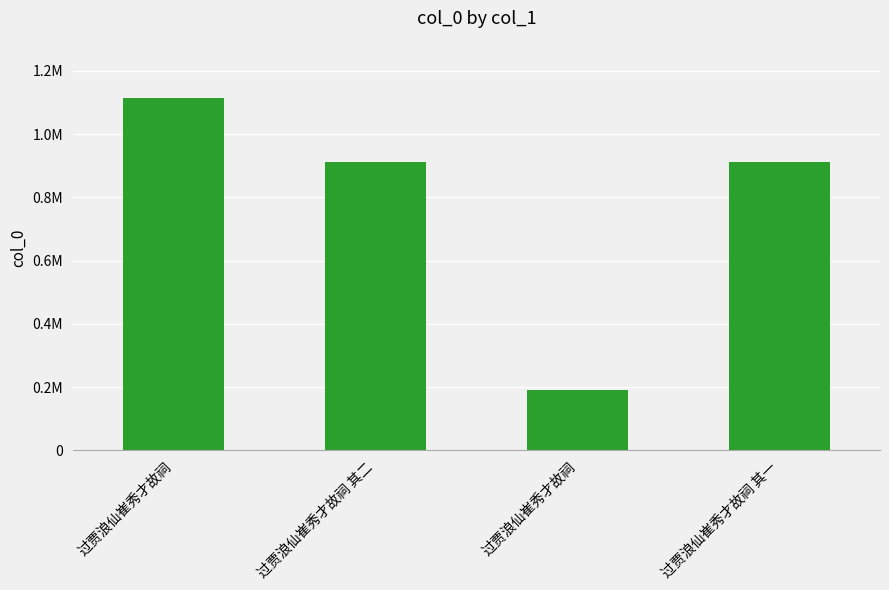

Reading left to right, extract all data points from this chart.

过贾浪仙崔秀才故祠=1114912	过贾浪仙崔秀才故祠 其二=910201	过贾浪仙崔秀才故祠=190297	过贾浪仙崔秀才故祠 其一=910200